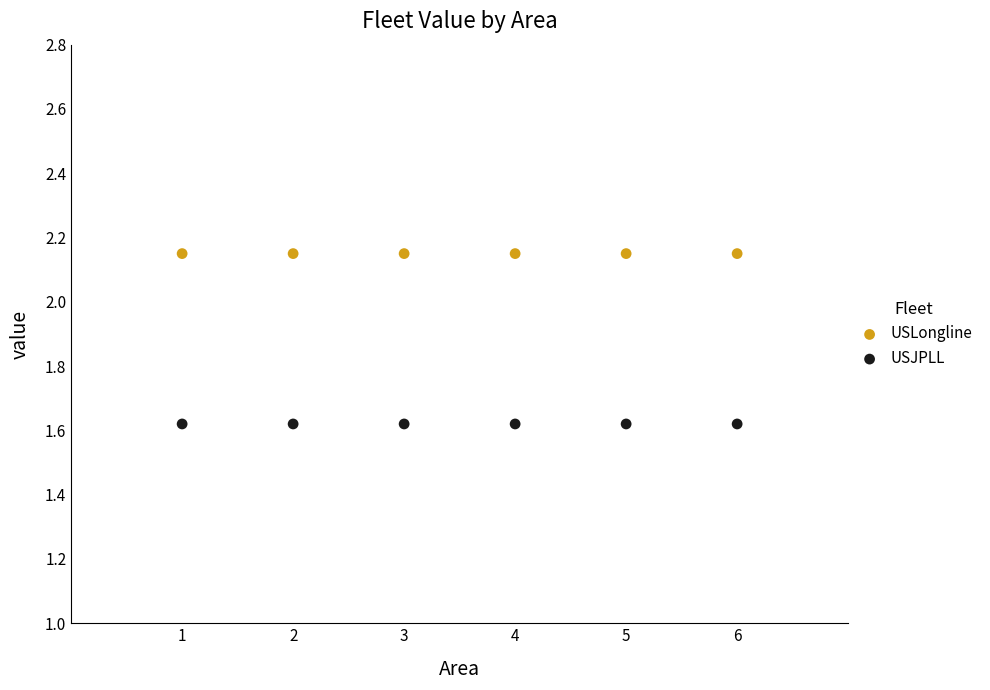

Which series reaches the maximum Y coordinate?

USLongline